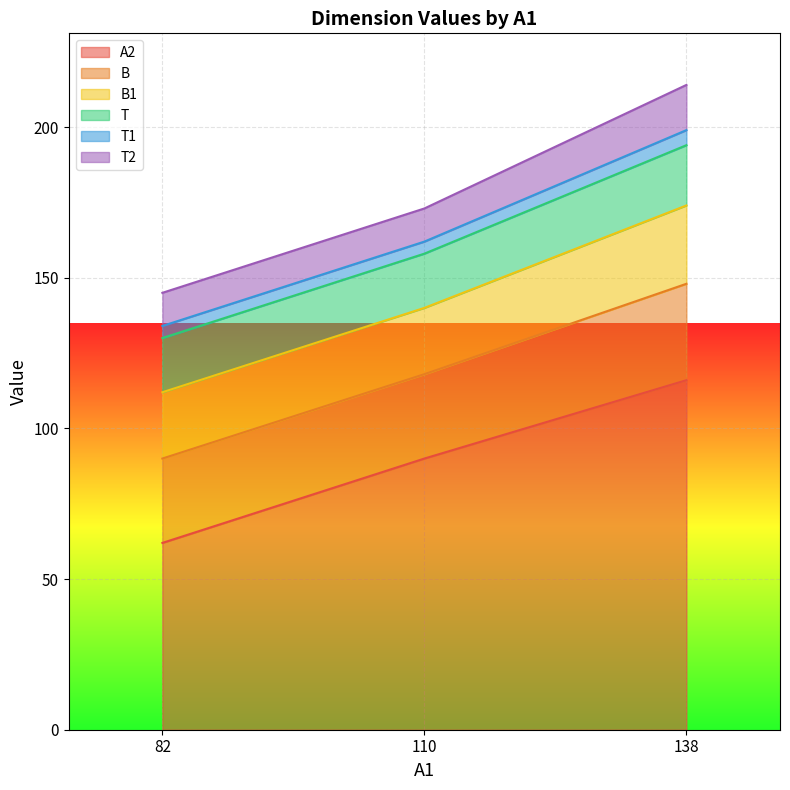

Which series has the widest spread of values?

A2